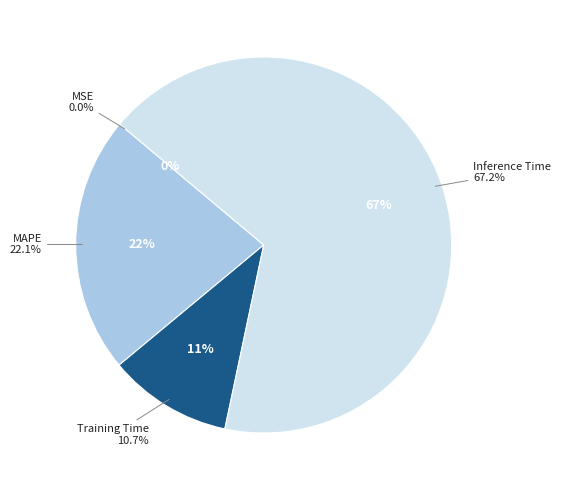

Does any single category account for the majority?

Yes